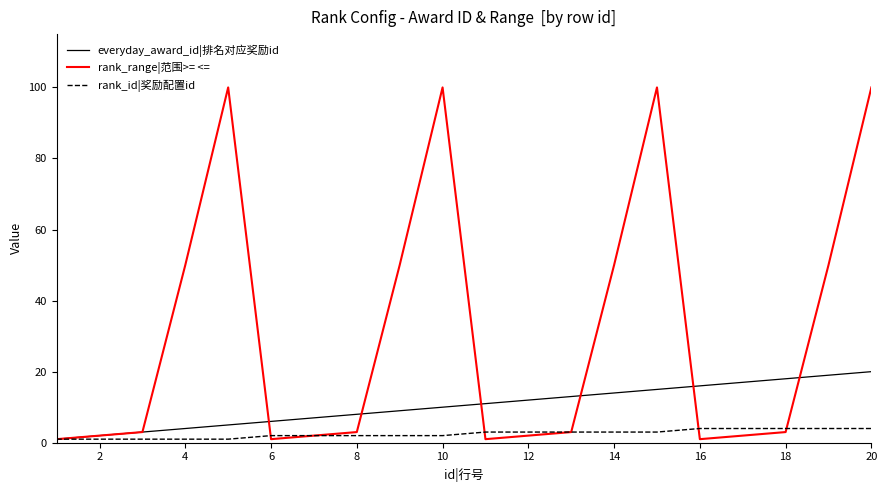

Which series has the largest total across all categories?

rank_range|范围>= <=